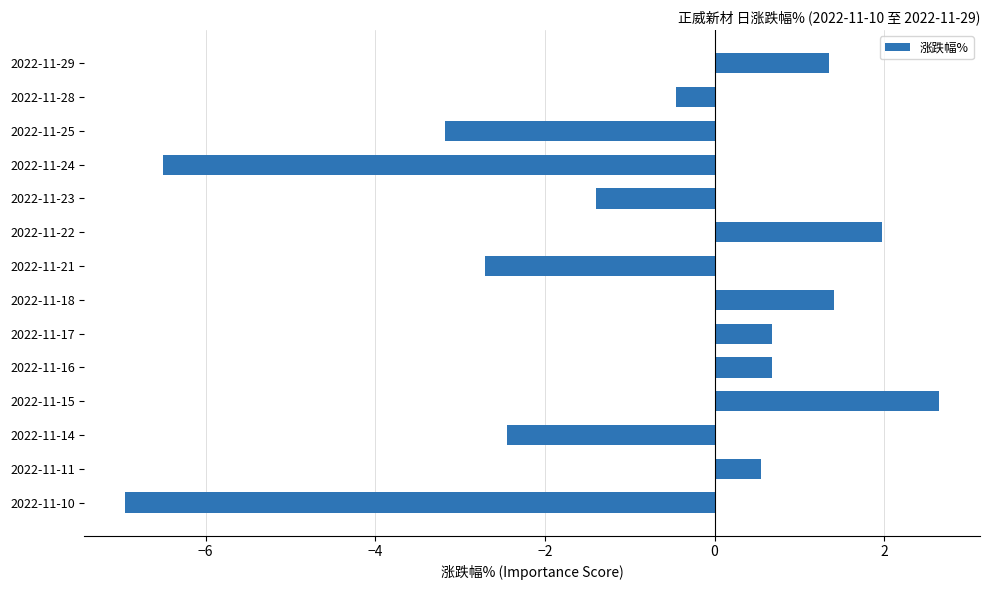

What is the change in value from 2022-11-11 to 2022-11-18?

+0.9